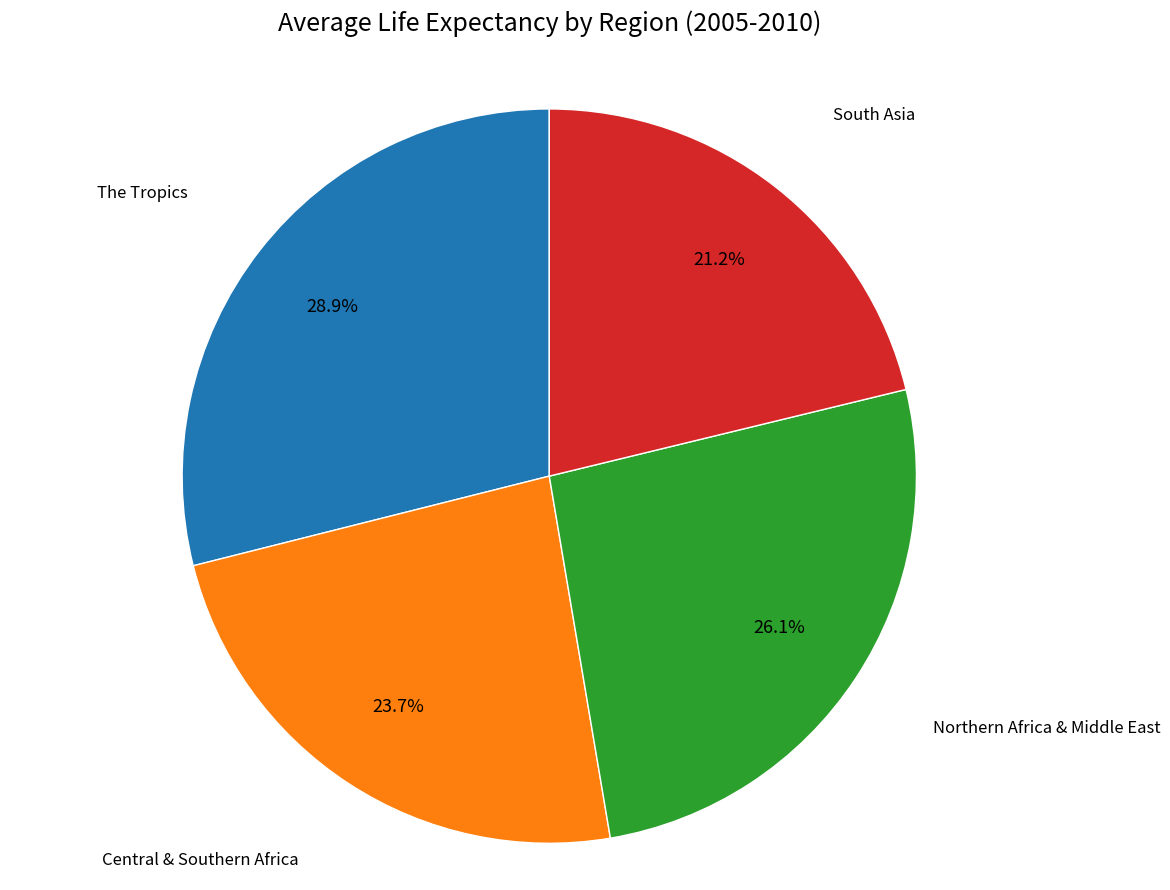

Count the number of slices in the pie.

4